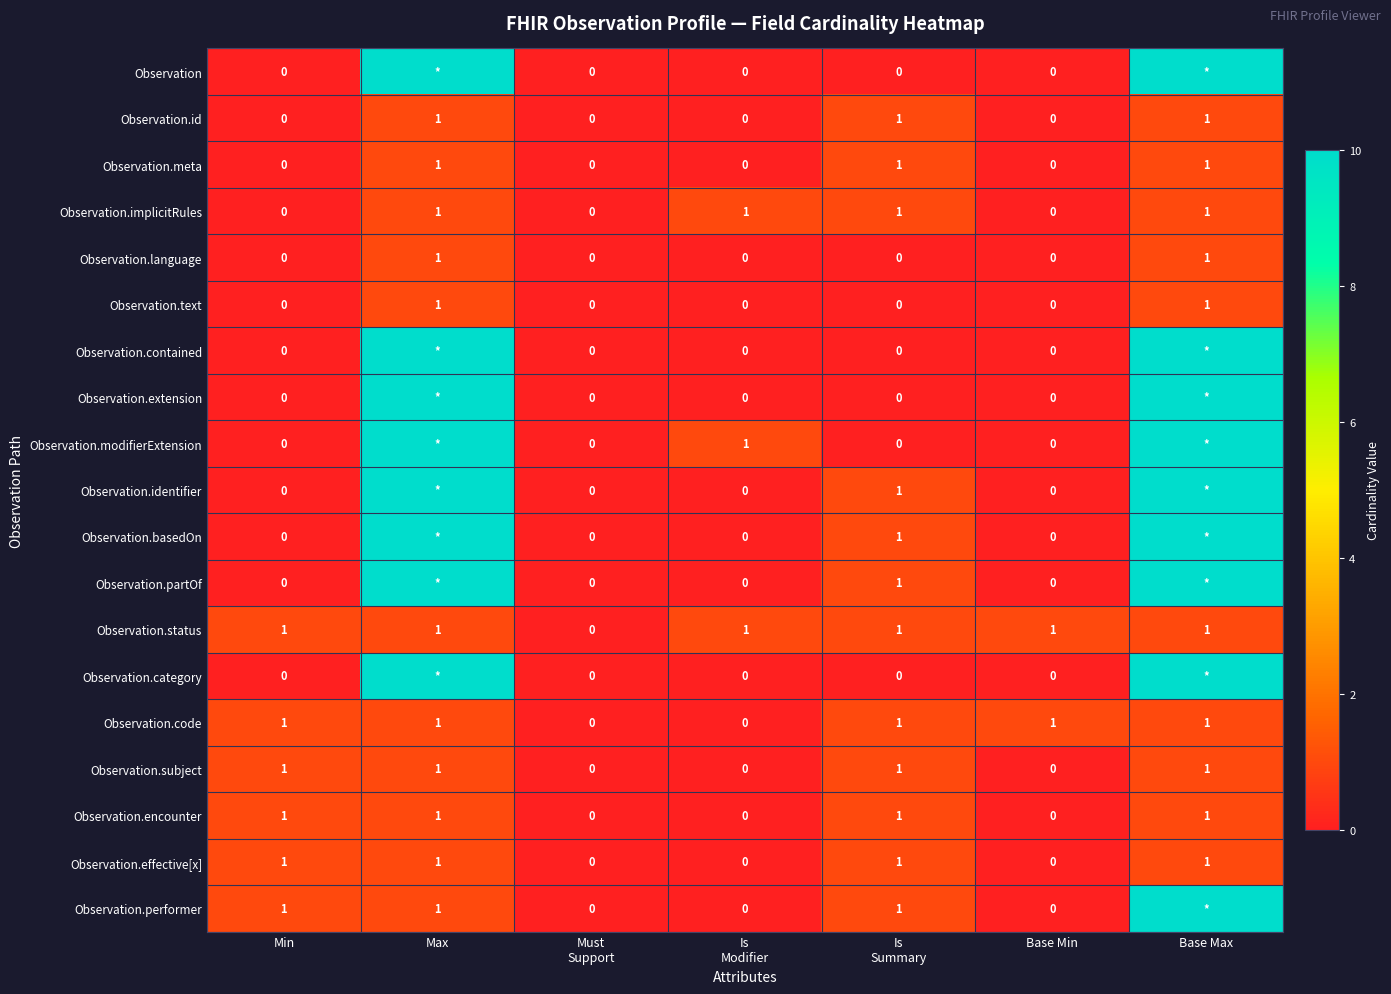

Is it true that Observation.status equals 1 at Base Max?

True